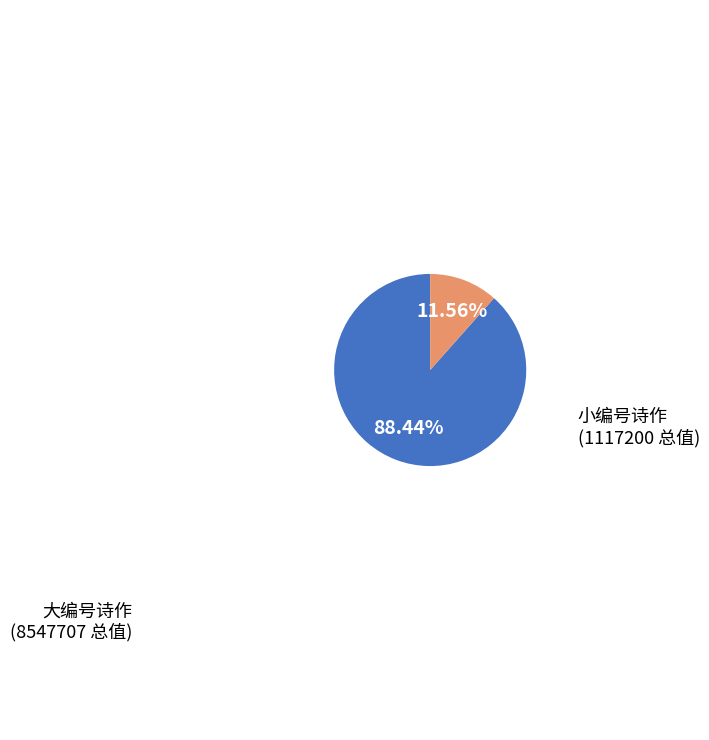

Which has a higher value, 大编号诗作 or 小编号诗作?

大编号诗作